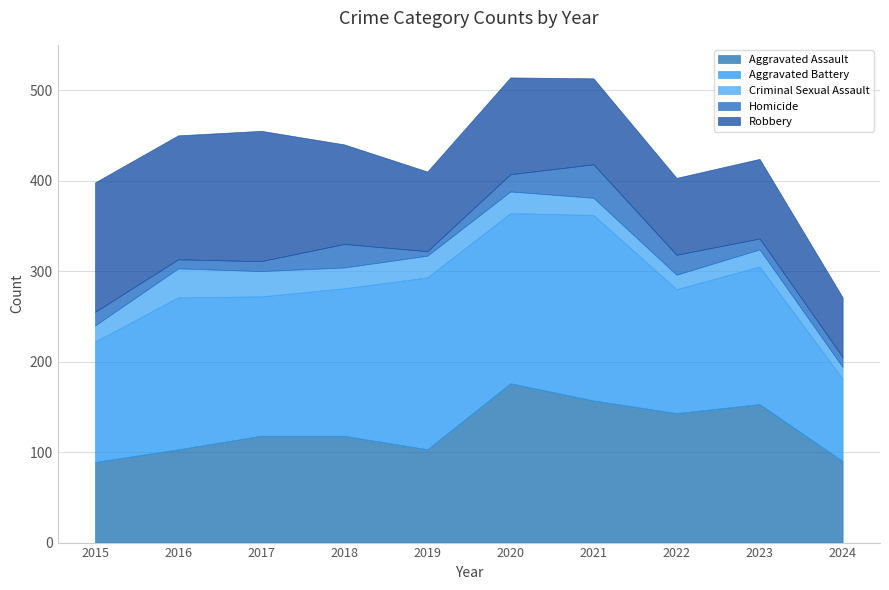

What is the sum of all Homicide values?

168